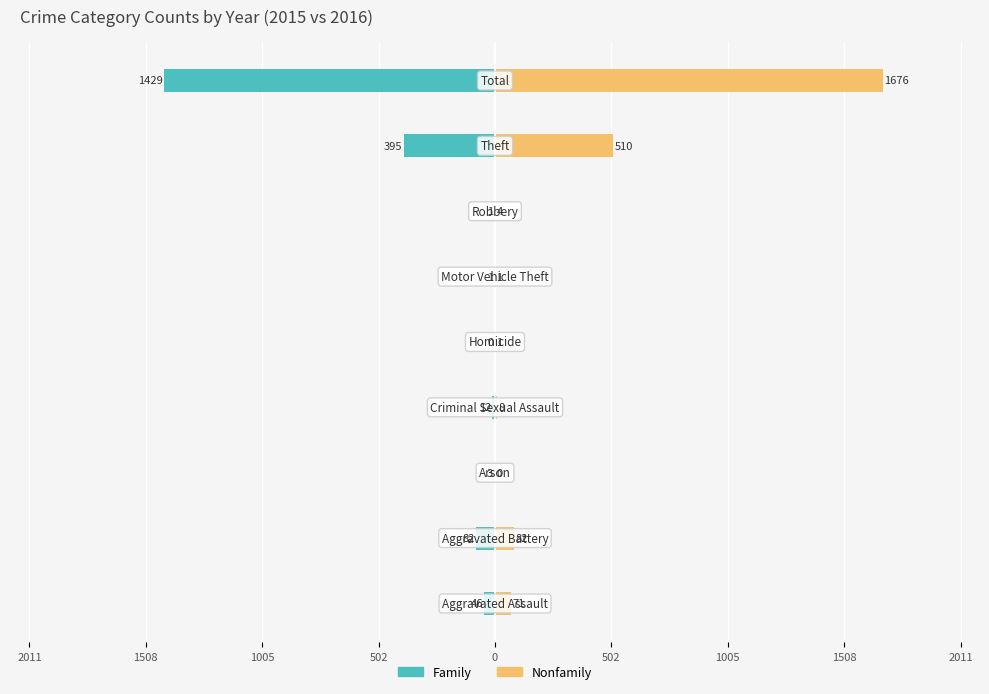

What is the value of the Nonfamily bar at the 5th from the left?

1